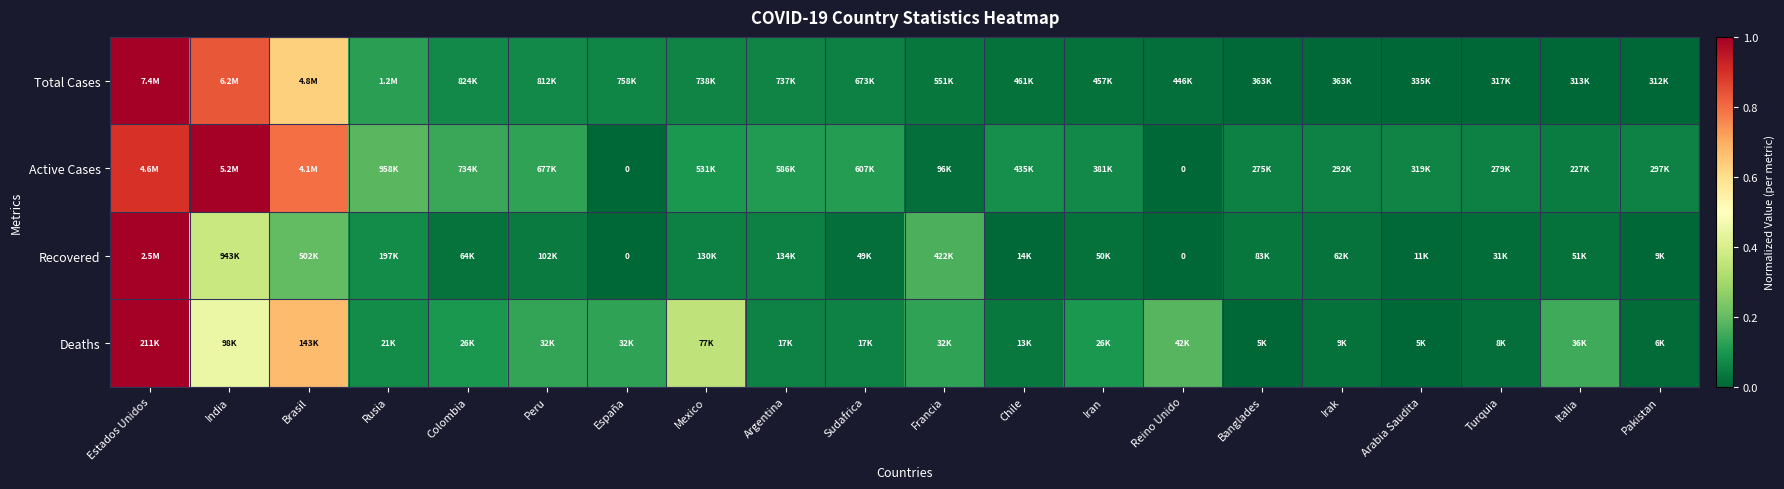

Is the value of Recovered at Brasil greater than the value of Total Cases at India?

No